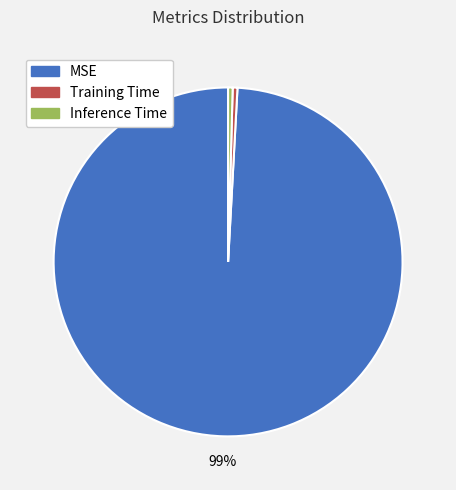

True or false: Inference Time accounts for 9% of the total.

False